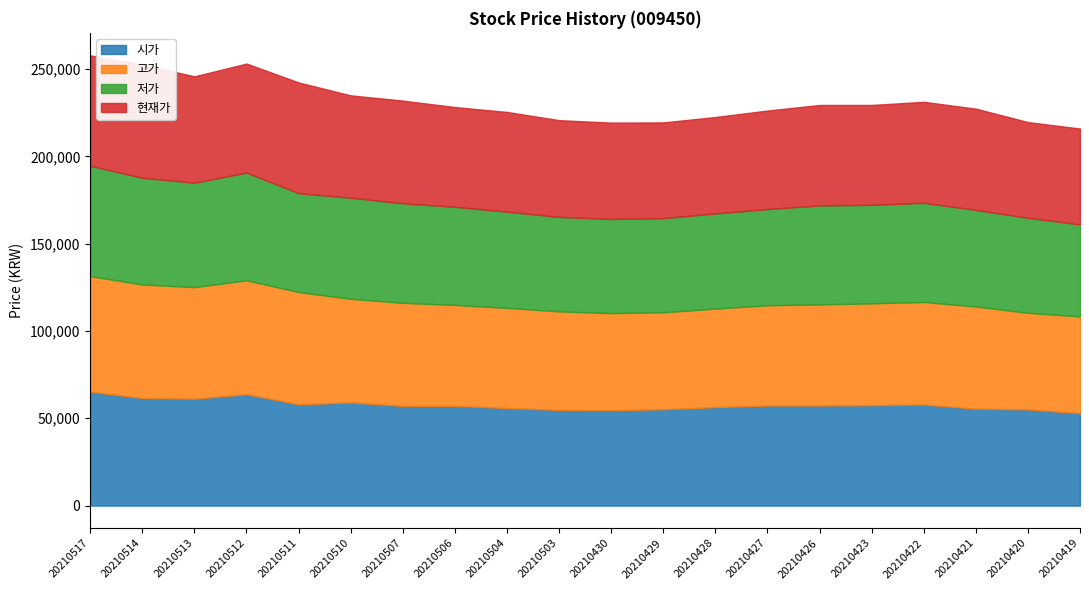

Count the number of data series in this chart.

4